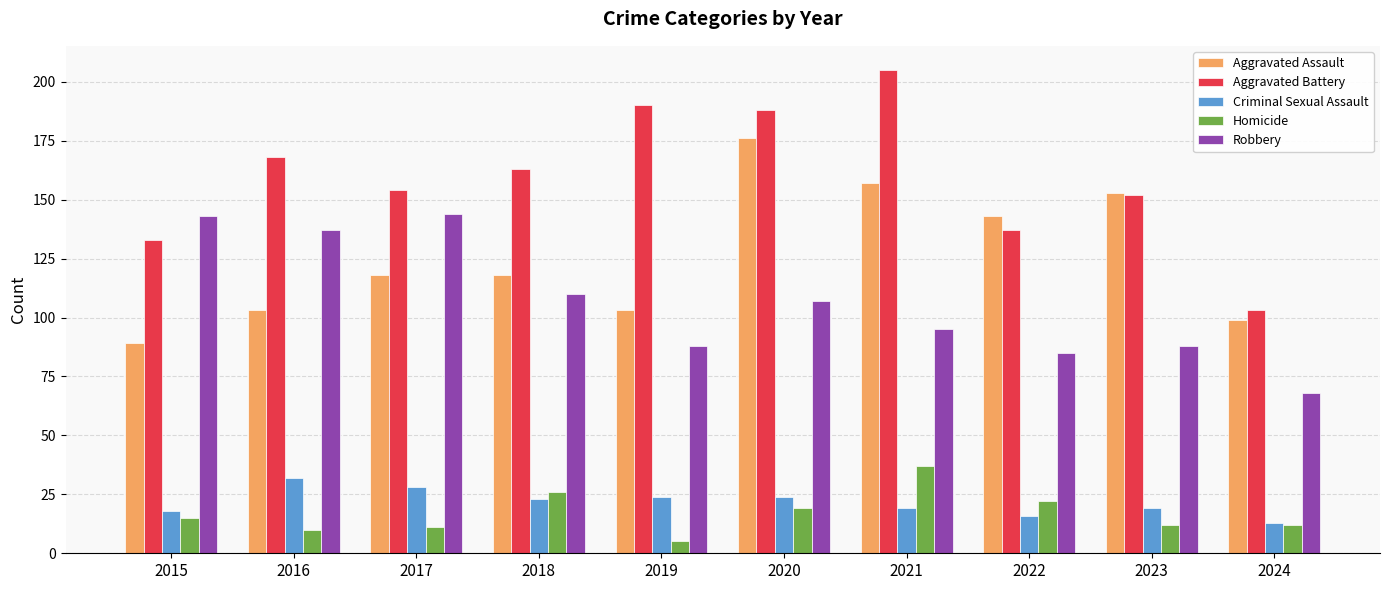

Reading left to right, what are all the values shown in this chart?

Aggravated Assault: 89	103	118	118	103	176	157	143	153	99
Aggravated Battery: 133	168	154	163	190	188	205	137	152	103
Criminal Sexual Assault: 18	32	28	23	24	24	19	16	19	13
Homicide: 15	10	11	26	5	19	37	22	12	12
Robbery: 143	137	144	110	88	107	95	85	88	68